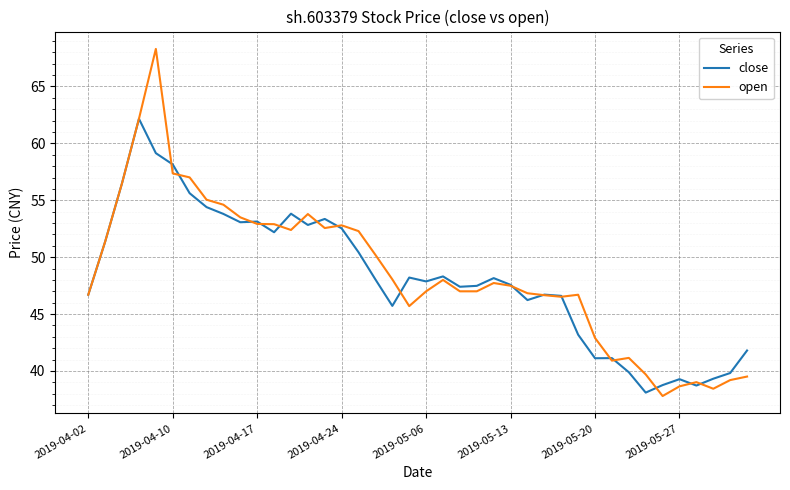

What is the lowest value of the close series?

38.1